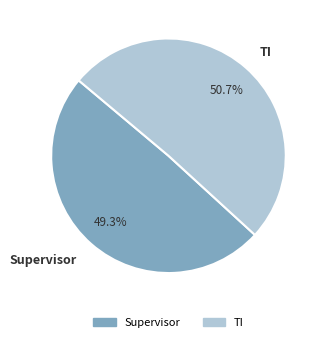

How many segments does this pie chart have?

2